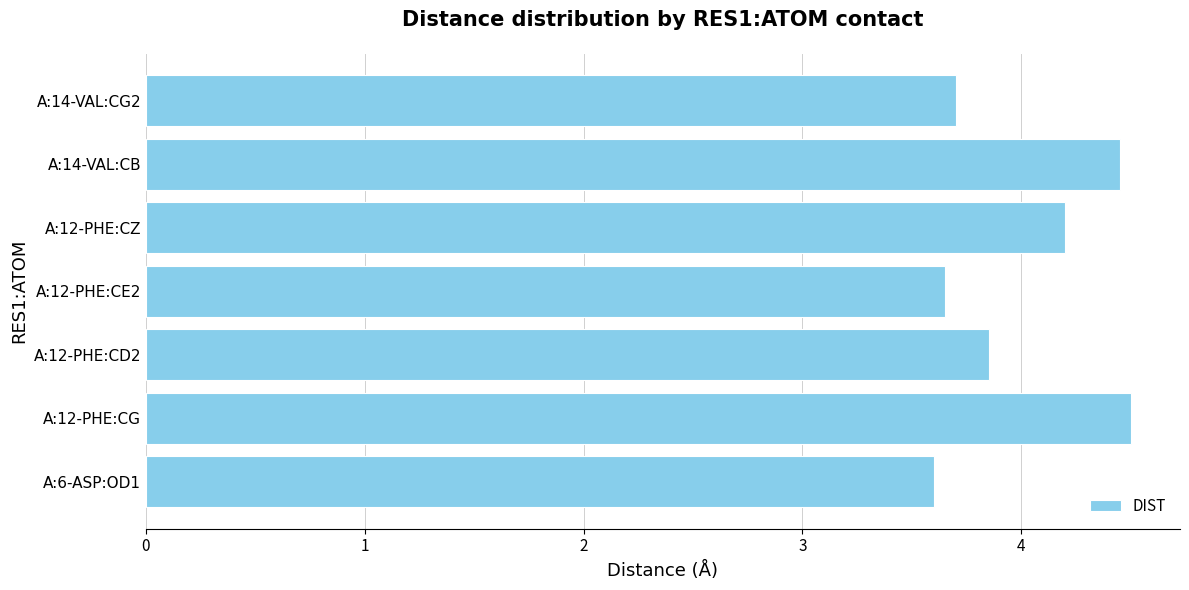

At which label is the value closest to 4?

A:12-PHE:CD2